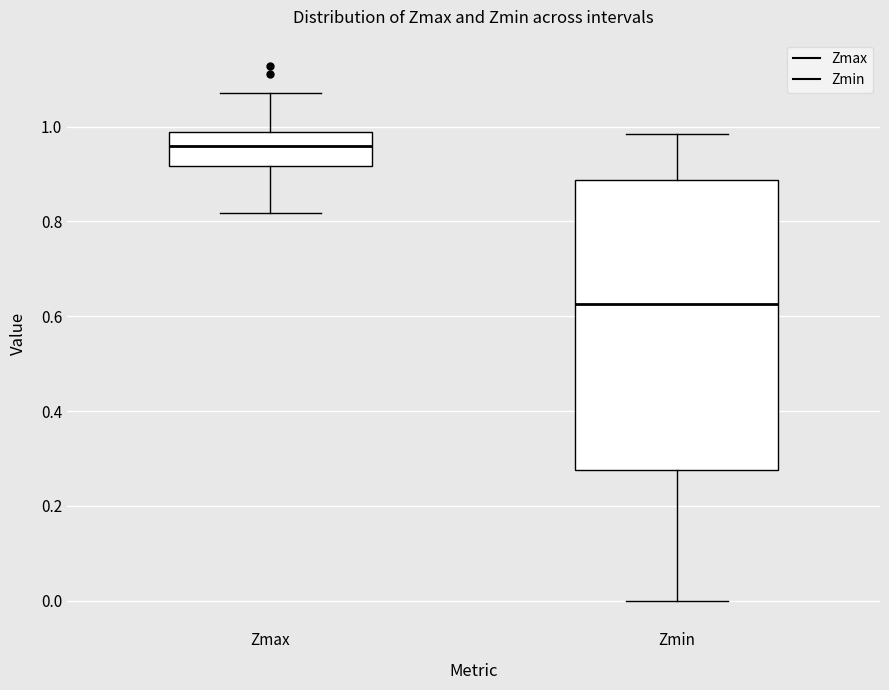

Reading left to right, read every box against the y-axis: the position of its median line, the range the box covers, and the ends of its whiskers. The values are not printed on the chart, so give them approximately, as read against the axis.

Zmax: median 0.96, box 0.92 to 0.98, whiskers 0.82 to 1.08
Zmin: median 0.62, box 0.28 to 0.88, whiskers 0.00 to 0.98